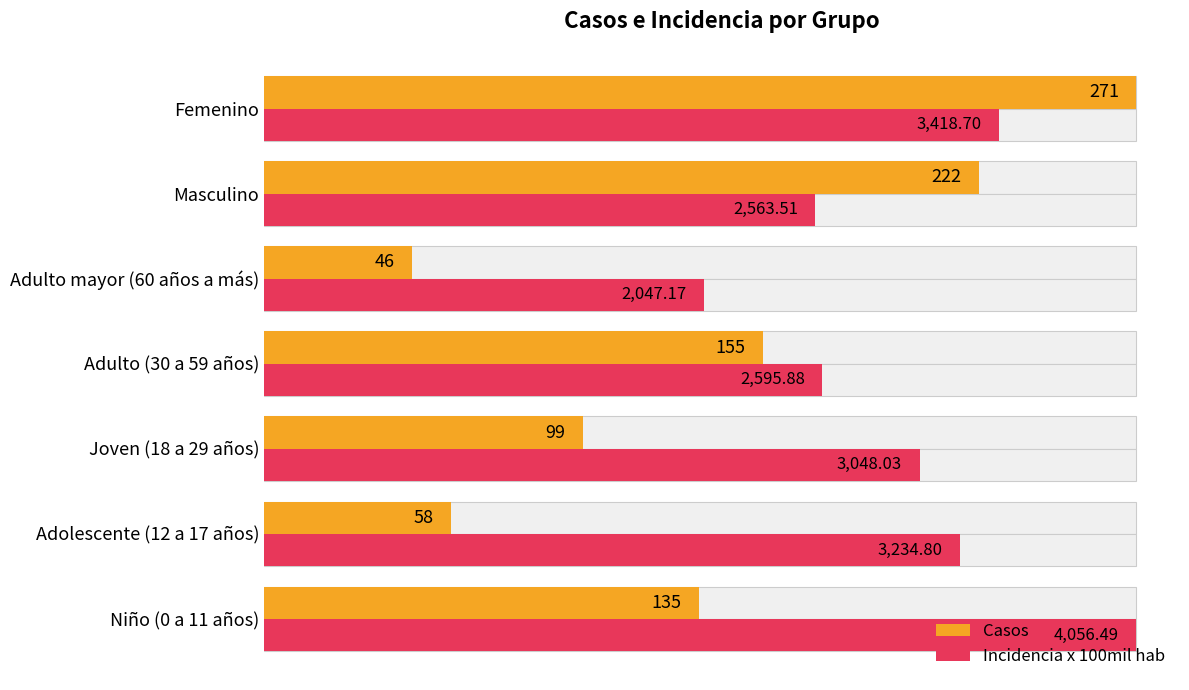

How many groups of bars are there?

7